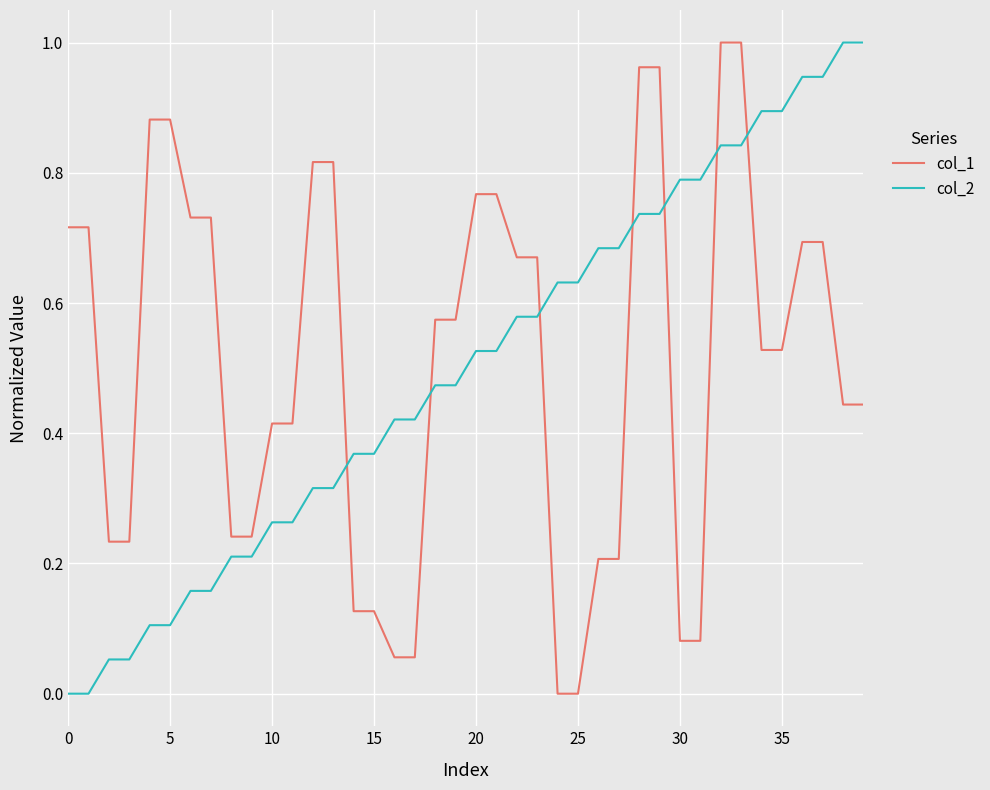

Which series ends up on top after the final intersection of col_2 and col_1?

col_2